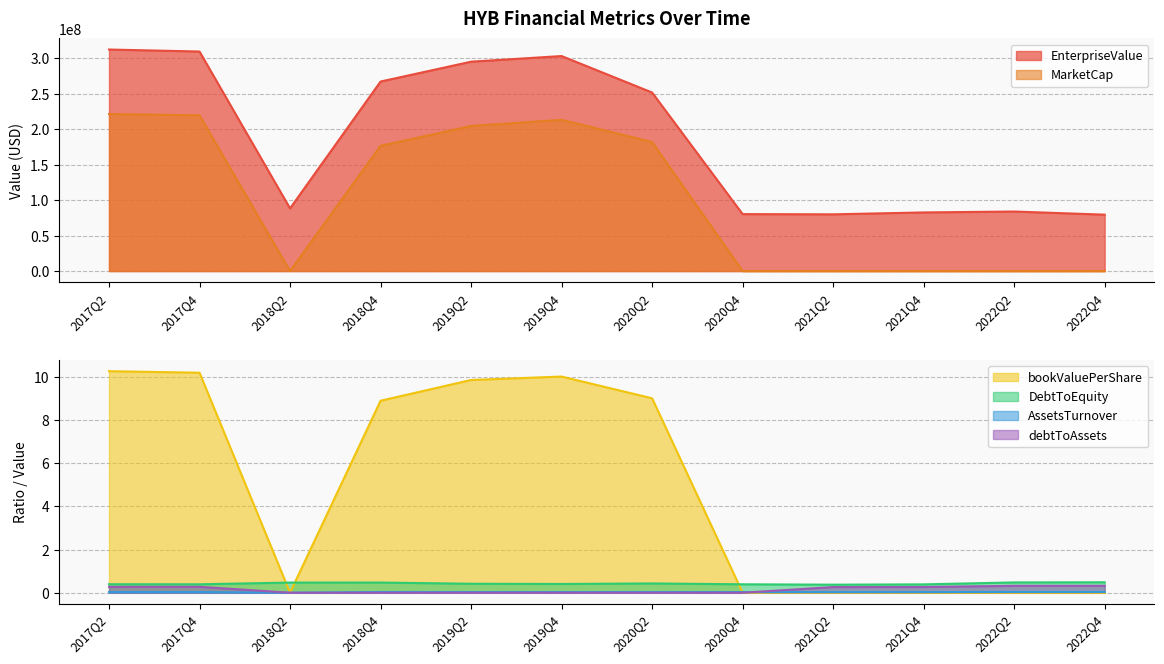

What is the label of the 7th point from the left?

2020Q2